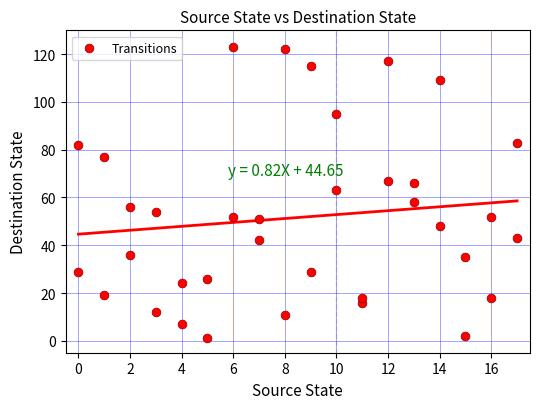

What is the range of X values (max minus min)?

17